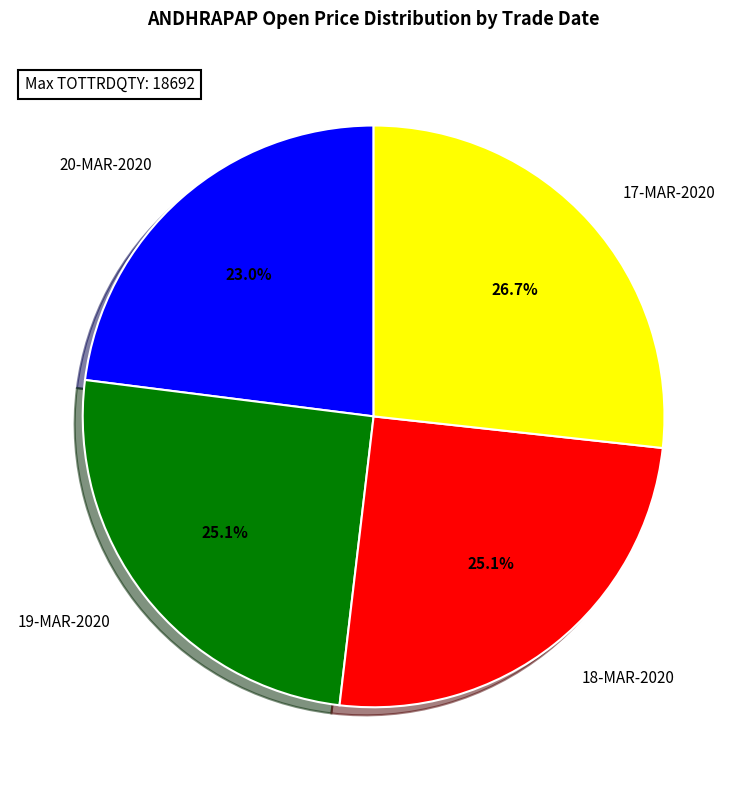

Is there any slice that represents more than half of the pie?

No